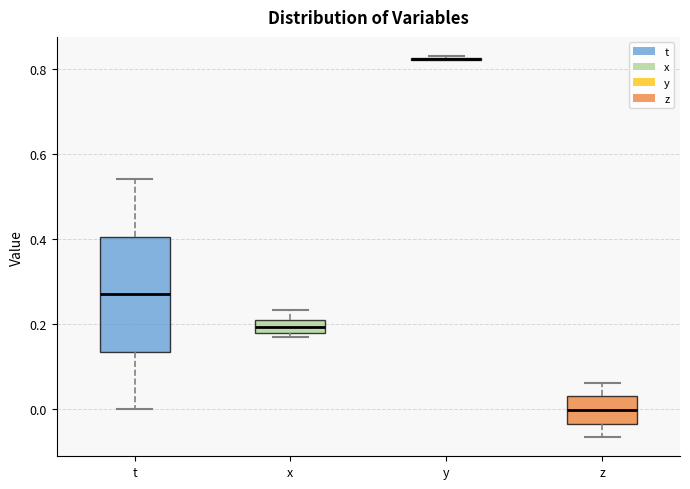

Comparing the boxes themselves (not the whiskers), which one is the tallest?

t